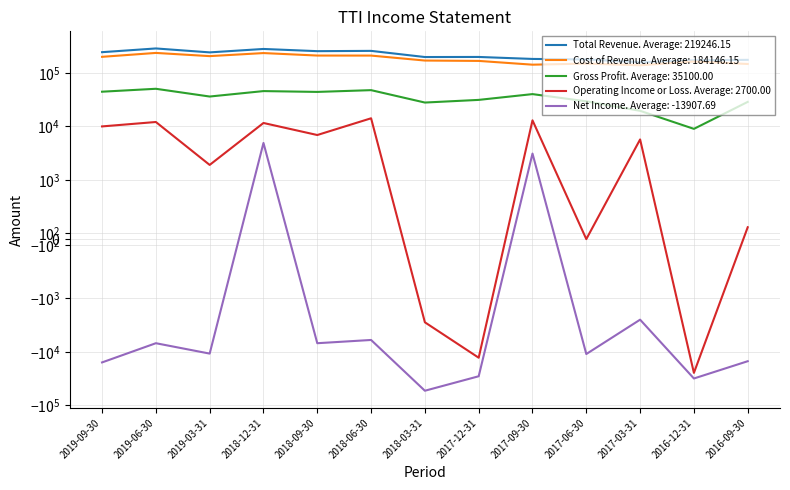

The Total Revenue series shows 86738 at 2019-03-31. True or false?

False